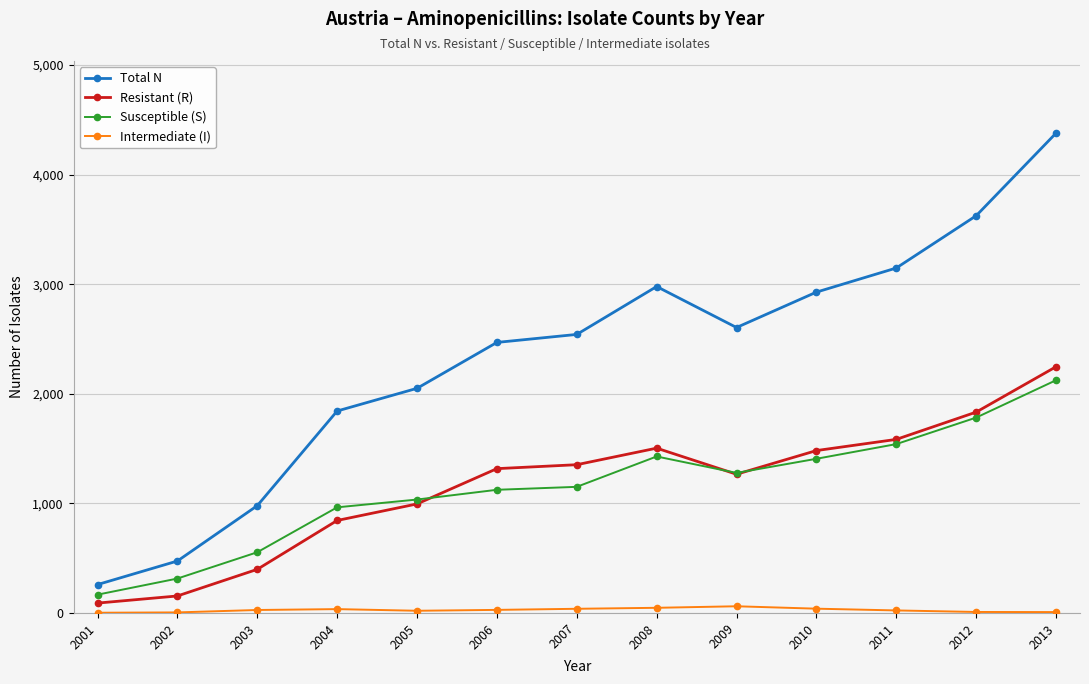

True or false: Resistant (R) and Total N cross at least once.

False